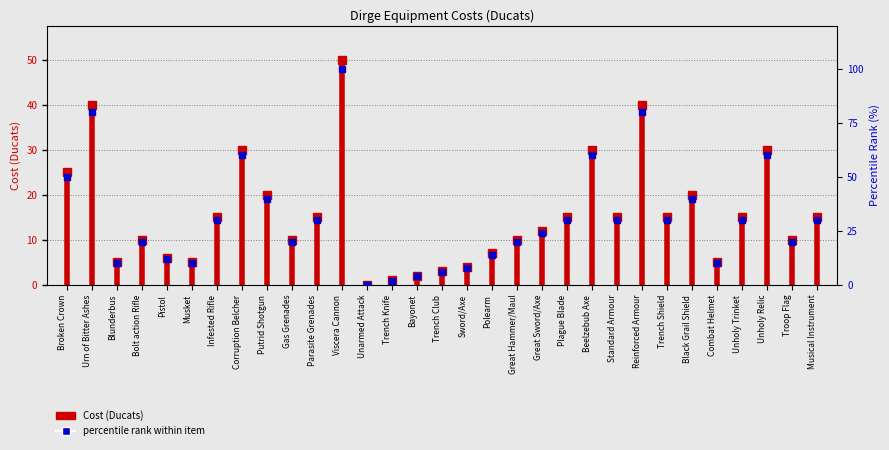

Rank the categories by value from lowest to highest.

Unarmed Attack, Trench Knife, Bayonet, Trench Club, Sword/Axe, Blunderbus, Musket, Combat Helmet, Pistol, Polearm, Bolt action Rifle, Gas Grenades, Great Hammer/Maul, Troop Flag, Great Sword/Axe, Infested Rifle, Parasite Grenades, Plague Blade, Standard Armour, Trench Shield, Unholy Trinket, Musical Instrument, Putrid Shotgun, Black Grail Shield, Broken Crown, Corruption Belcher, Beelzebub Axe, Unholy Relic, Urn of Bitter Ashes, Reinforced Armour, Viscera Cannon